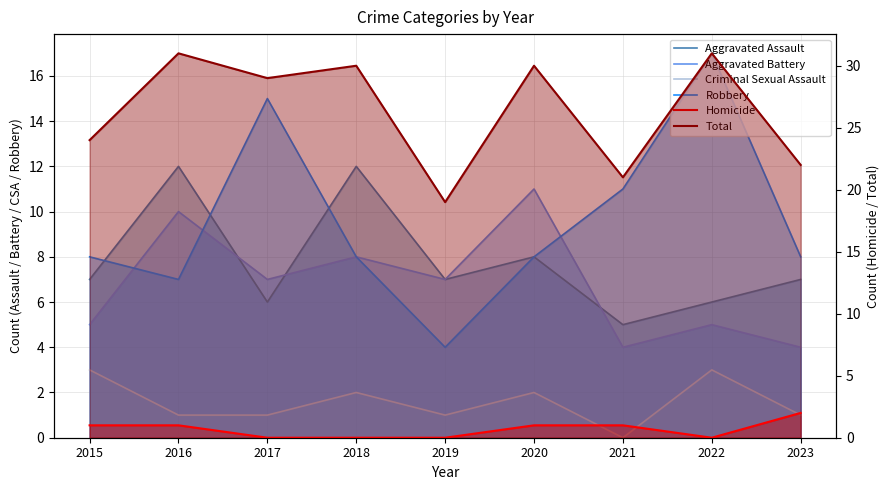

How many lines are shown in the chart?

6